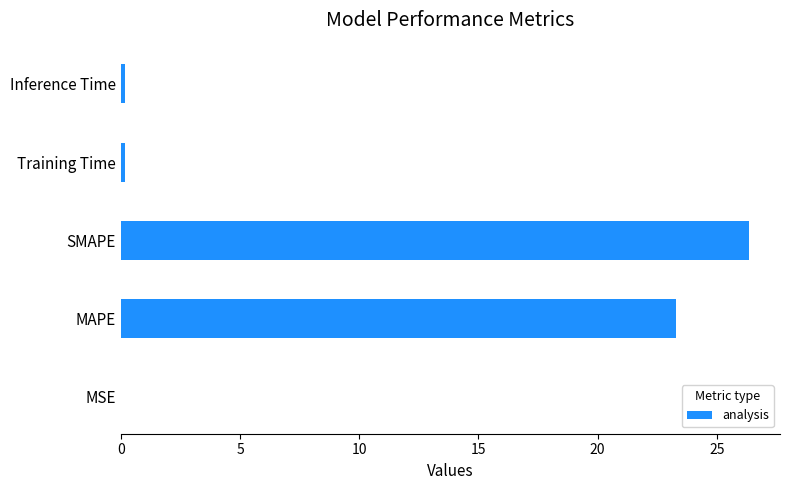

What is the maximum value shown in the chart?

26.3